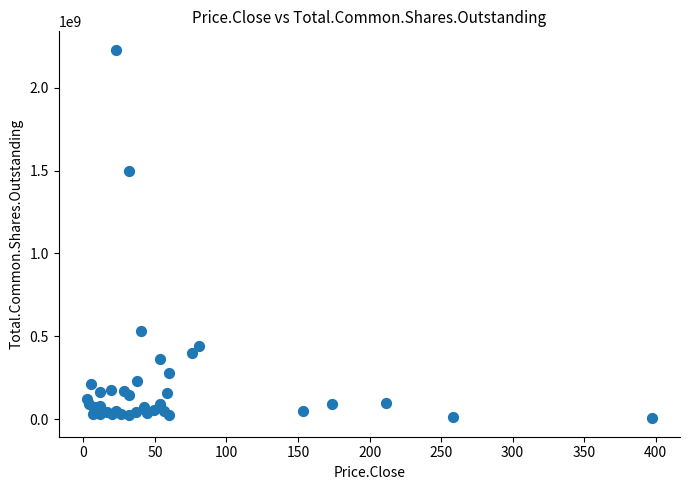

What Y value in the scatter plot is closest to 1116873435?

1500000000